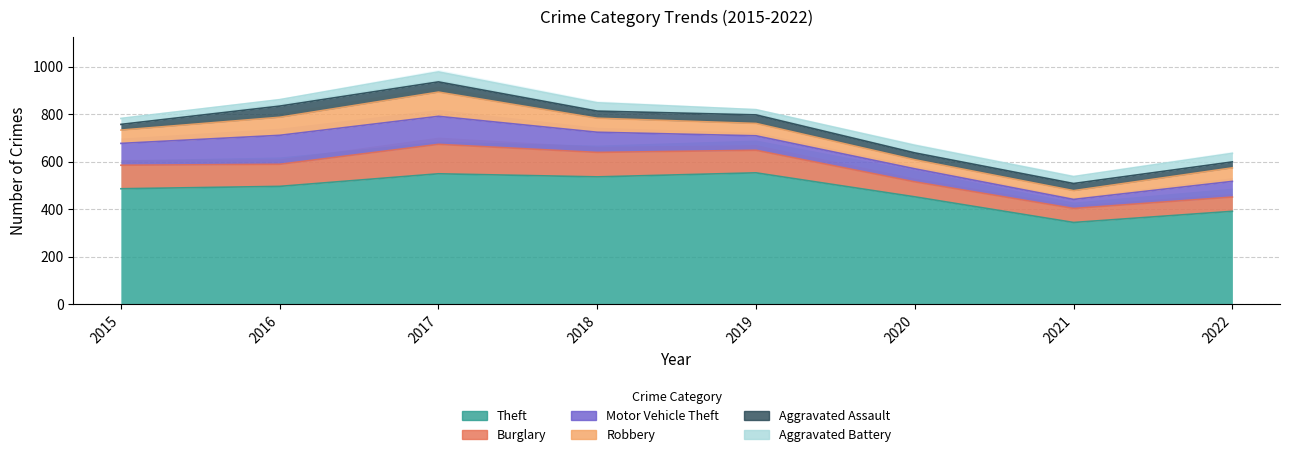

What is the sum of all Theft values?

3815